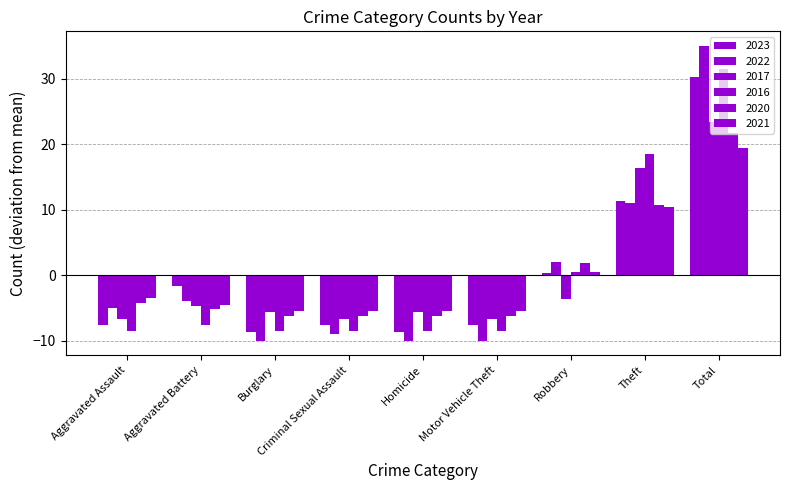

How many positive values does the 2023 series have?

3